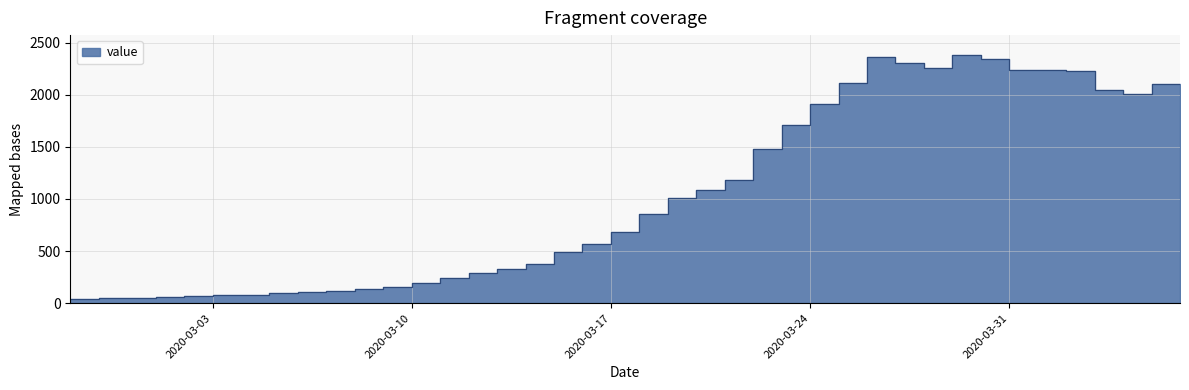

Rank the categories by value from highest to lowest.

2020-03-30, 2020-03-27, 2020-03-31, 2020-03-28, 2020-03-29, 2020-04-01, 2020-04-02, 2020-04-03, 2020-03-26, 2020-04-06, 2020-04-04, 2020-04-05, 2020-03-25, 2020-03-24, 2020-03-23, 2020-03-22, 2020-03-21, 2020-03-20, 2020-03-19, 2020-03-18, 2020-03-17, 2020-03-16, 2020-03-15, 2020-03-14, 2020-03-13, 2020-03-12, 2020-03-11, 2020-03-10, 2020-03-09, 2020-03-08, 2020-03-07, 2020-03-06, 2020-03-05, 2020-03-04, 2020-03-03, 2020-03-02, 2020-03-01, 2020-02-29, 2020-02-28, 2020-02-27